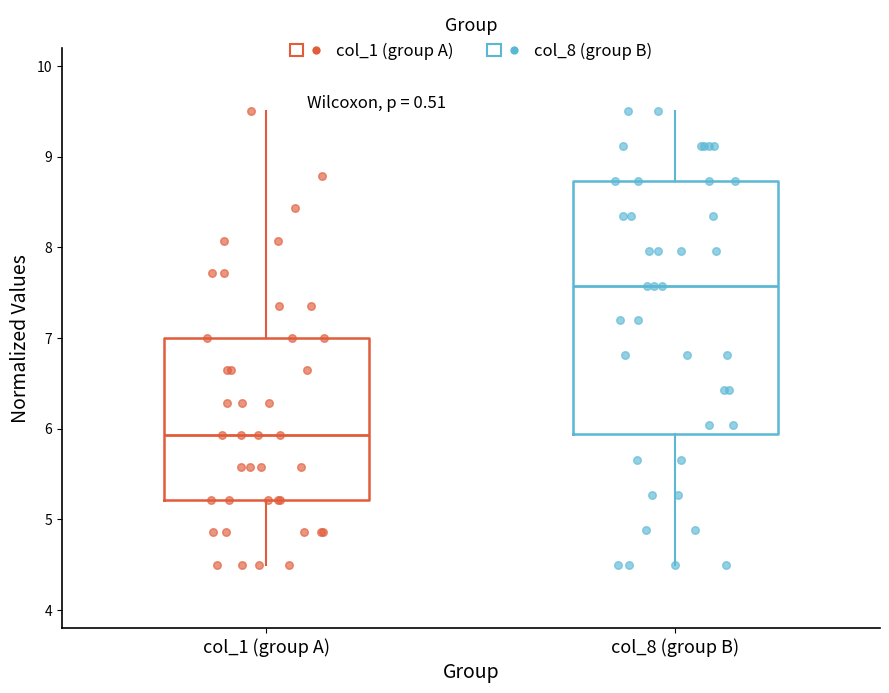

Which box has the highest median line?

col_8 (group B)